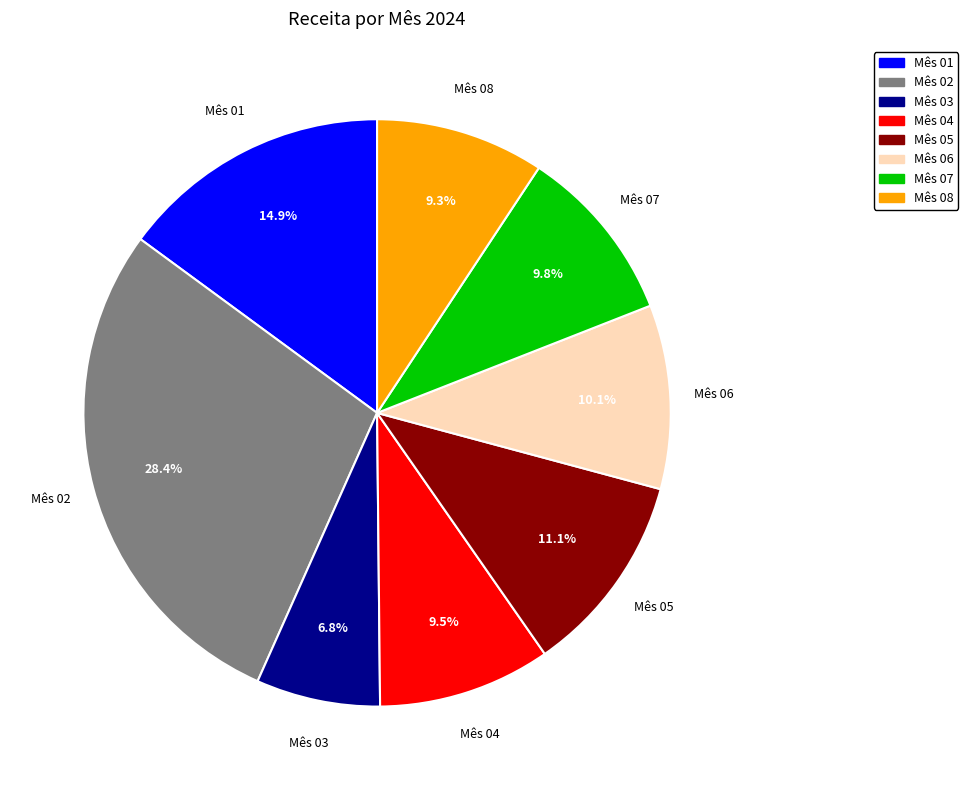

Is there a majority slice in this chart?

No